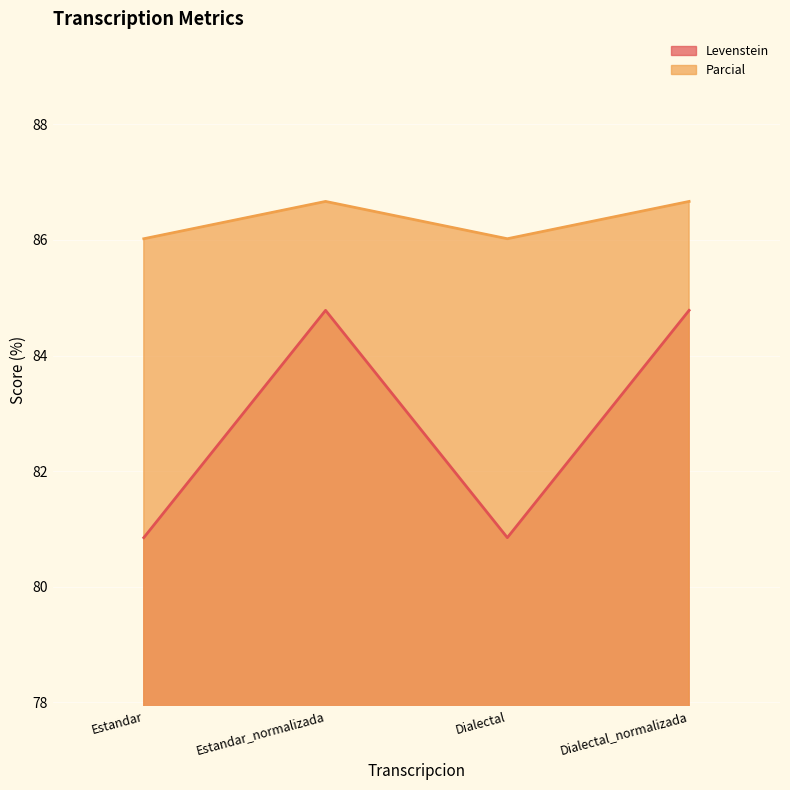

Reading left to right, list all the values displayed in this chart.

Levenstein: 80.9	84.8	80.9	84.8
Parcial: 86.0	86.7	86.0	86.7